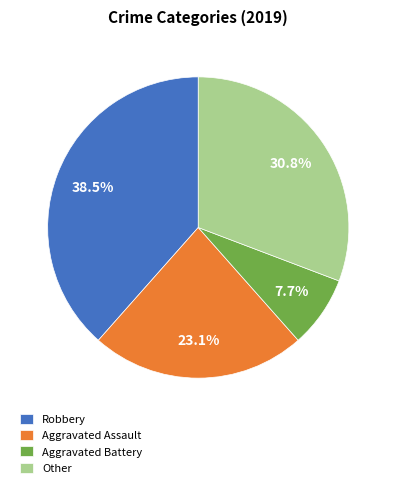

To the nearest percent, what is the average slice percentage?

25%